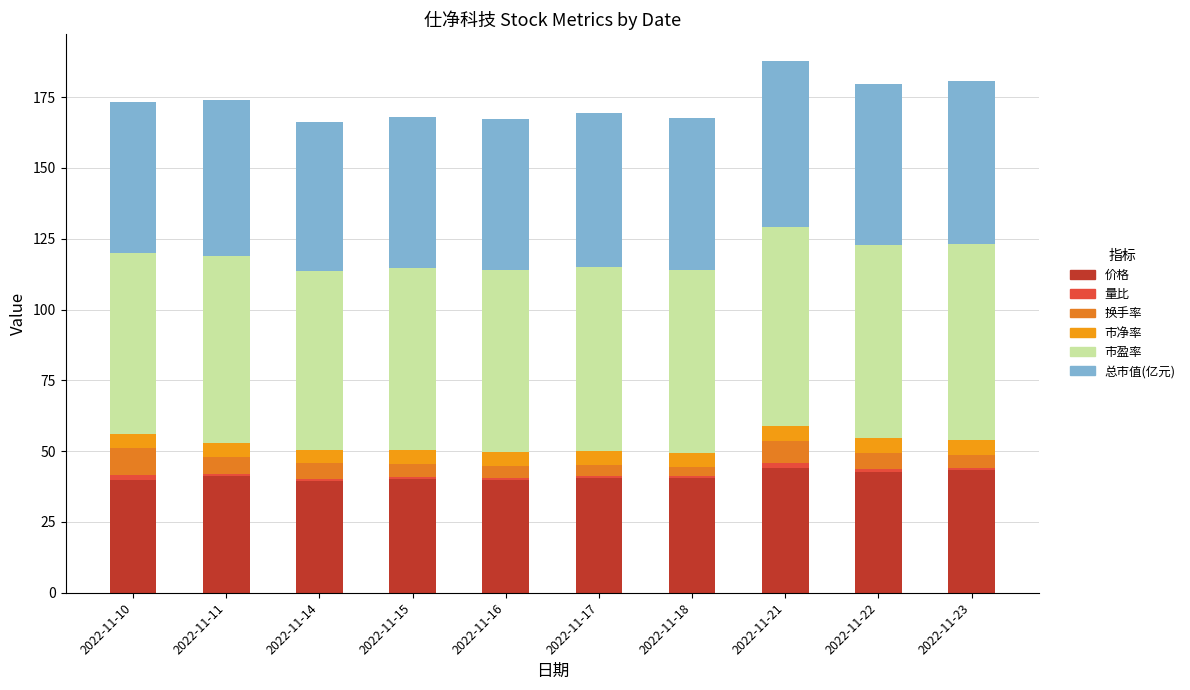

The 价格 series shows 40.0 at 2022-11-16. True or false?

True